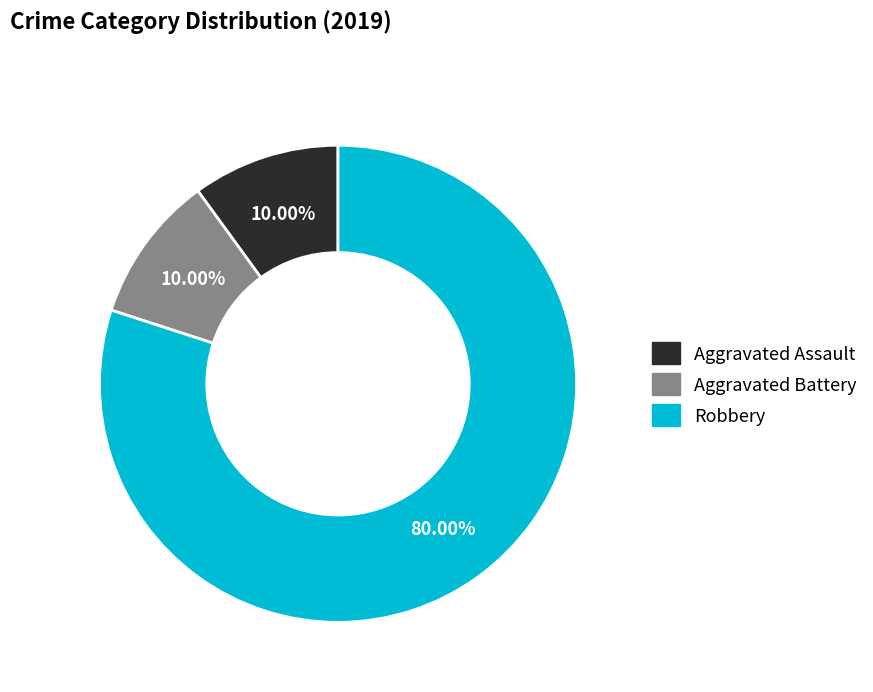

How many slices are in this pie chart?

3